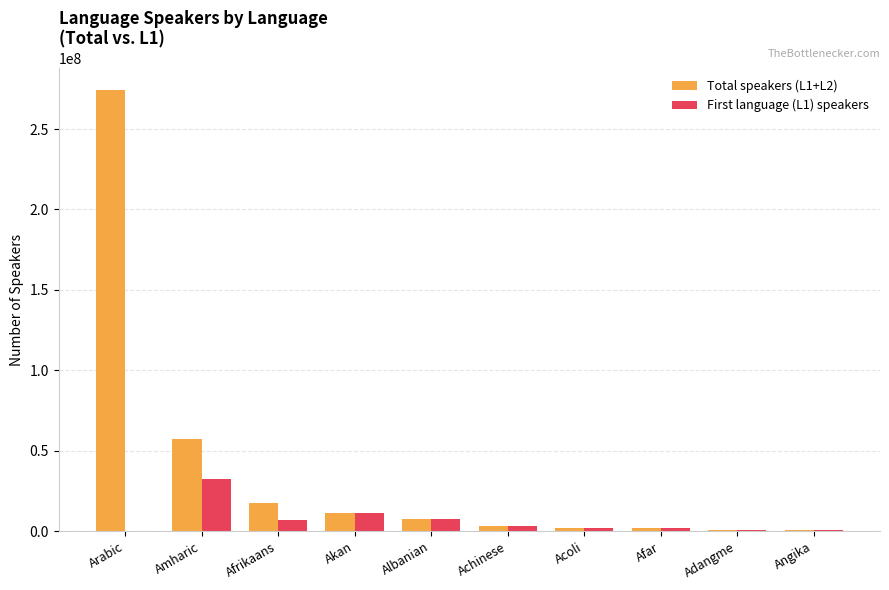

What is the approximate value of Total speakers (L1+L2) at Adangme?

800000